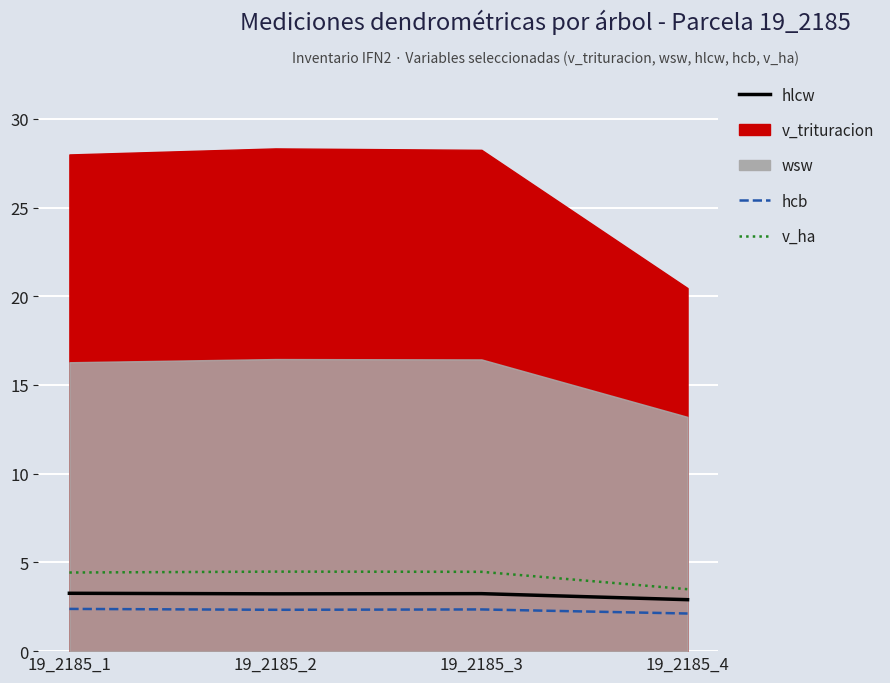

Where is the first local minimum for hlcw?

19_2185_2